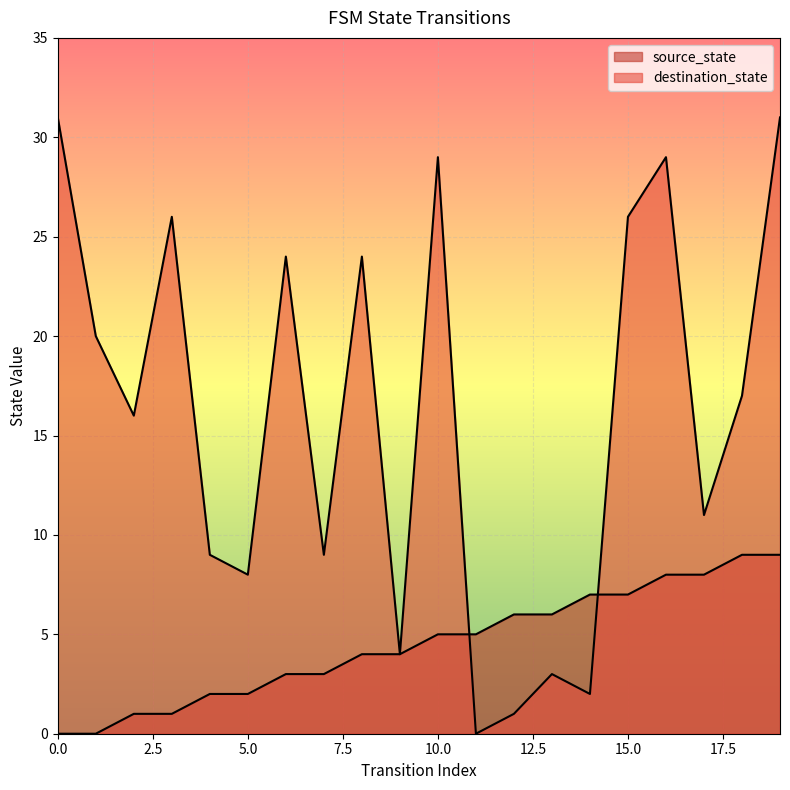

How many lines are shown in the chart?

2